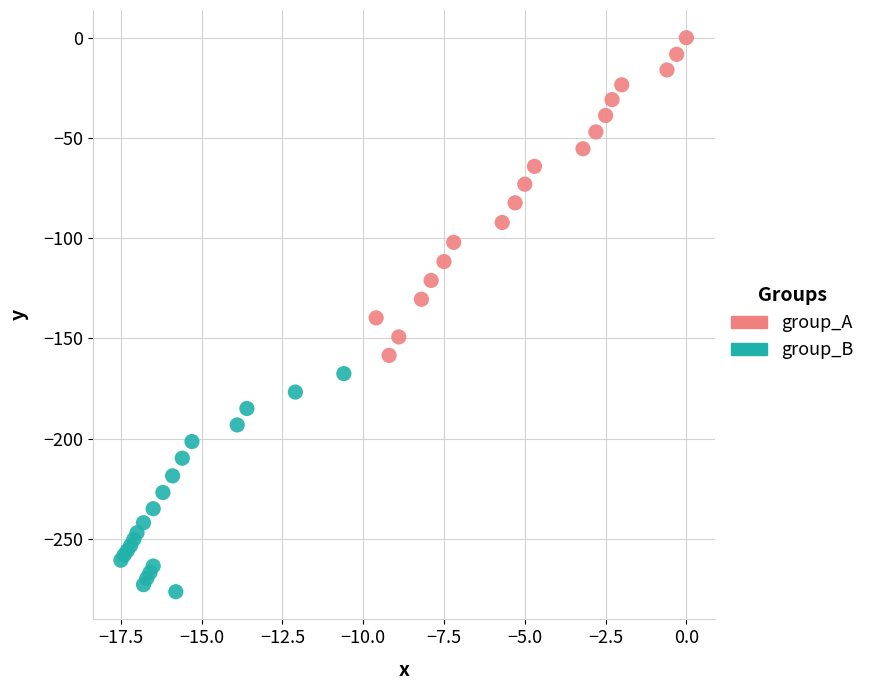

What are all the series names shown in the legend?

group_A, group_B